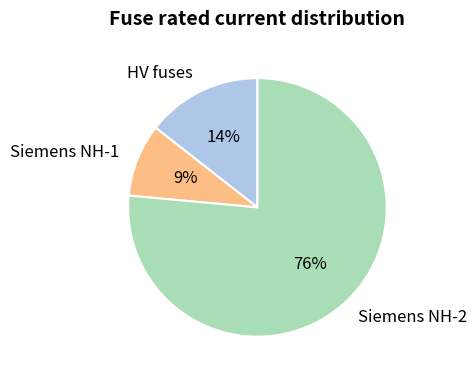

The Siemens NH-1 slice represents 14% of the pie. True or false?

False